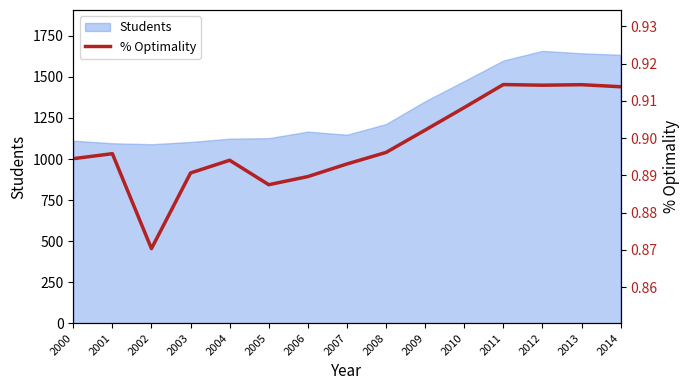

At which label is the value closest to 0?

2002